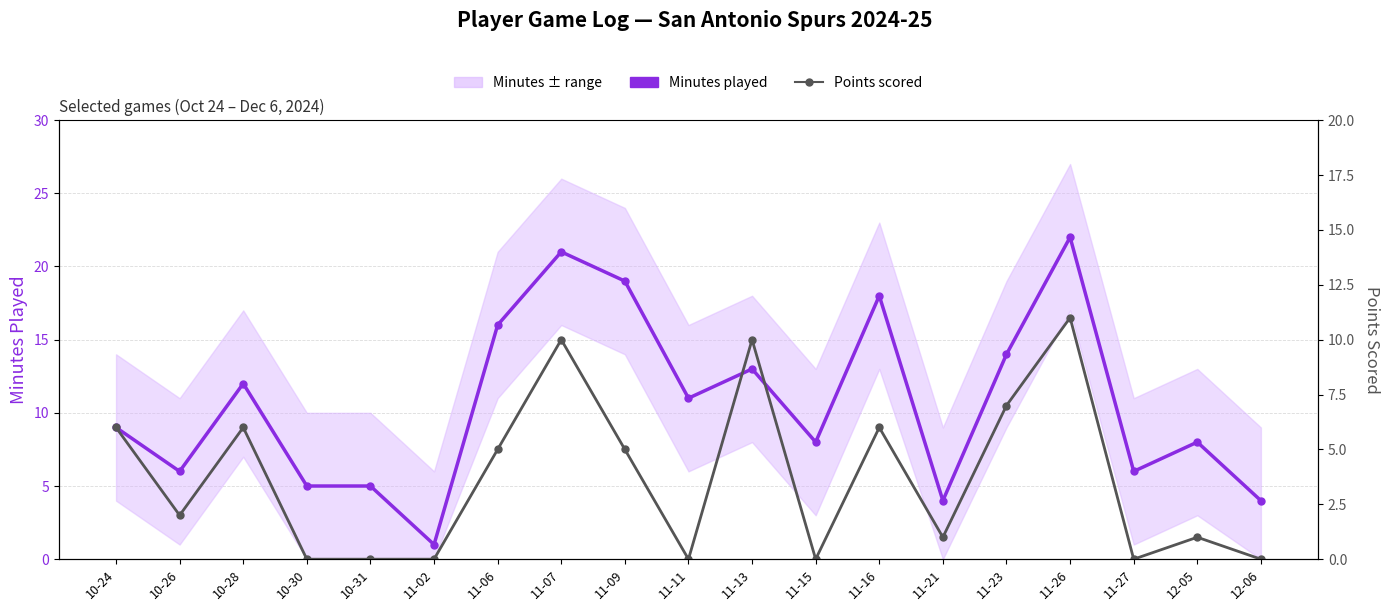

In Points scored, how many points are higher than both neighbors (excluding endpoints)?

6